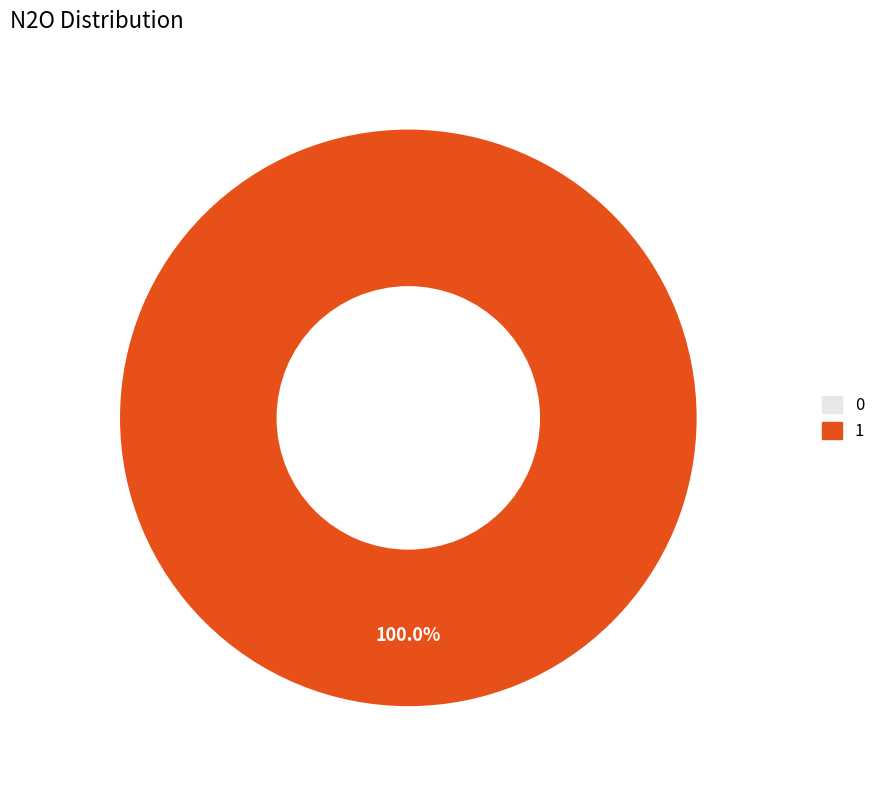

Is there a majority slice in this chart?

Yes